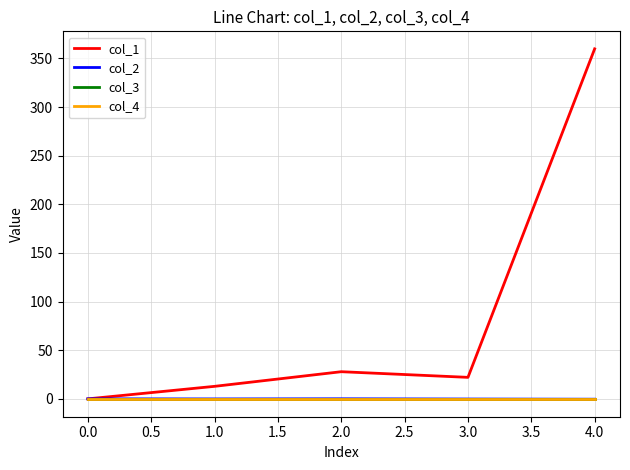

At which label does col_1 first exceed 22?

2.0